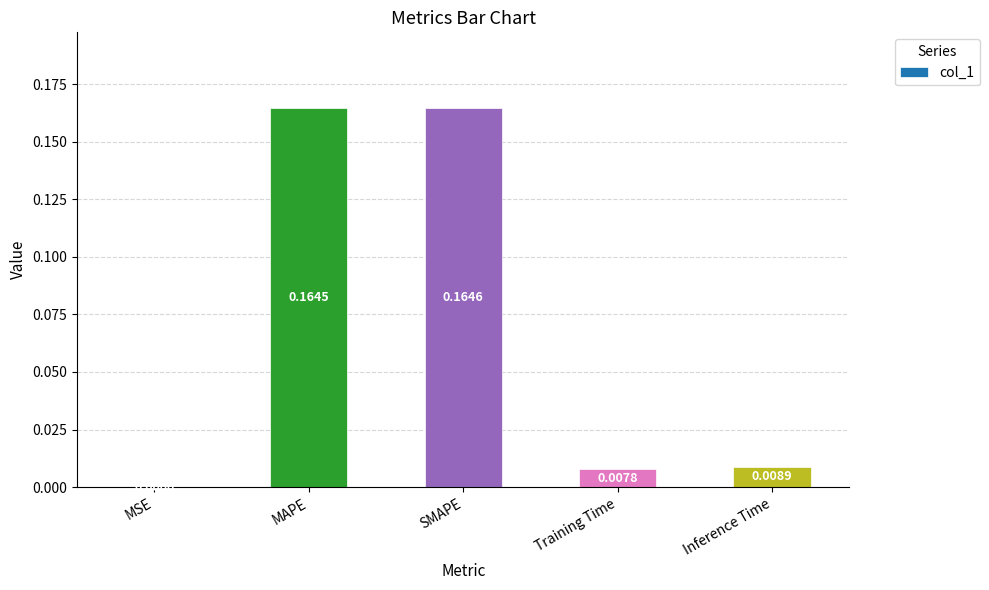

What is the sum of all values?

0.3